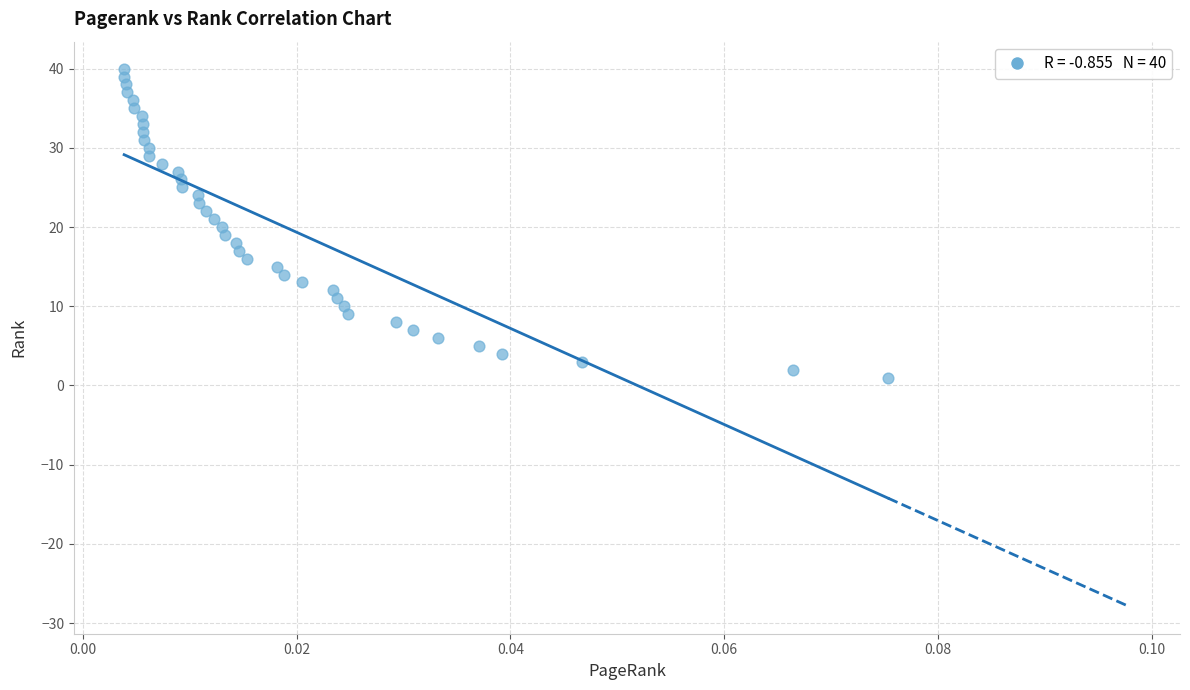

What is the range of Y values (max minus min)?

39